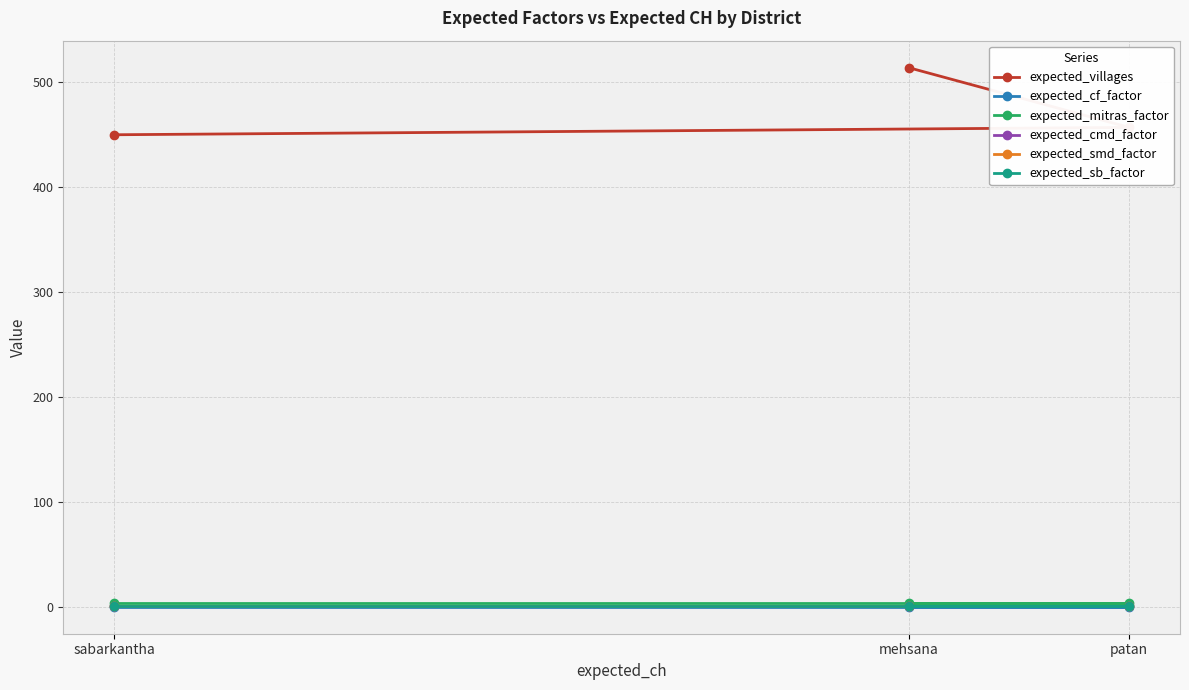

Between patan and mehsana, which is larger?

mehsana